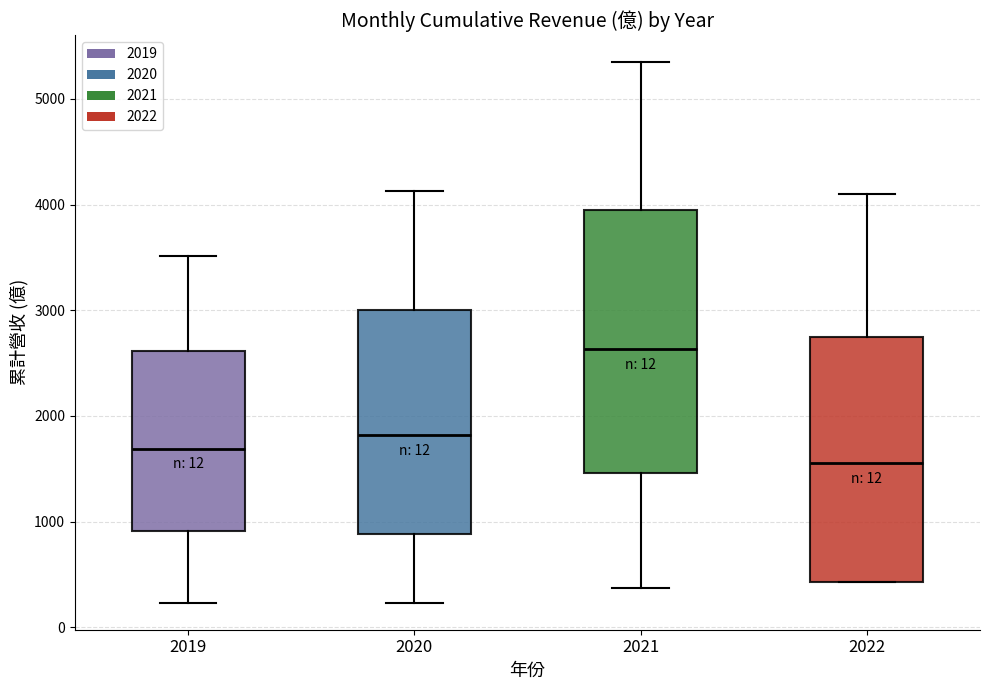

Where does the lower whisker of the box at x = 2020 end on the y-axis? The values are not printed on the chart, so give them approximately, as read against the axis.

200